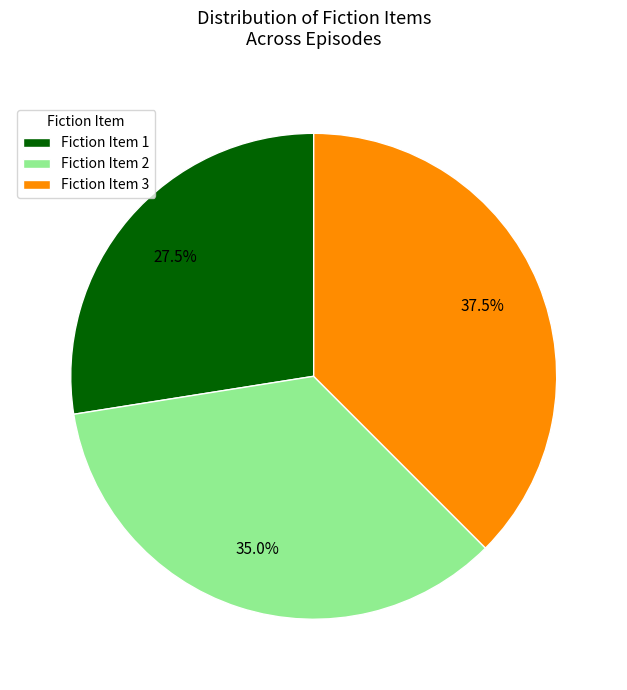

Which has a higher value, Fiction Item 3 or Fiction Item 2?

Fiction Item 3